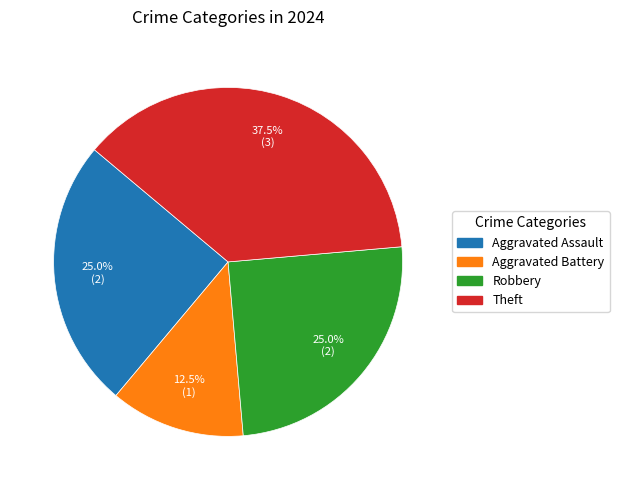

Is there any slice that represents more than half of the pie?

No